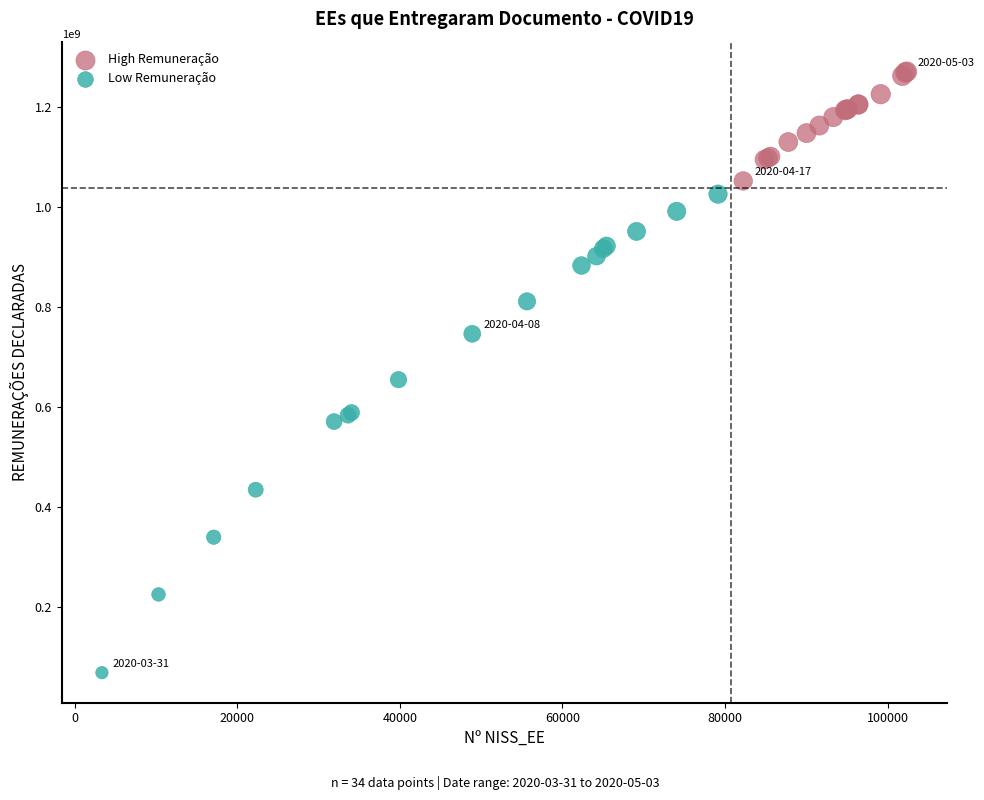

Which series has the largest Y range (max minus min)?

Low Remuneração